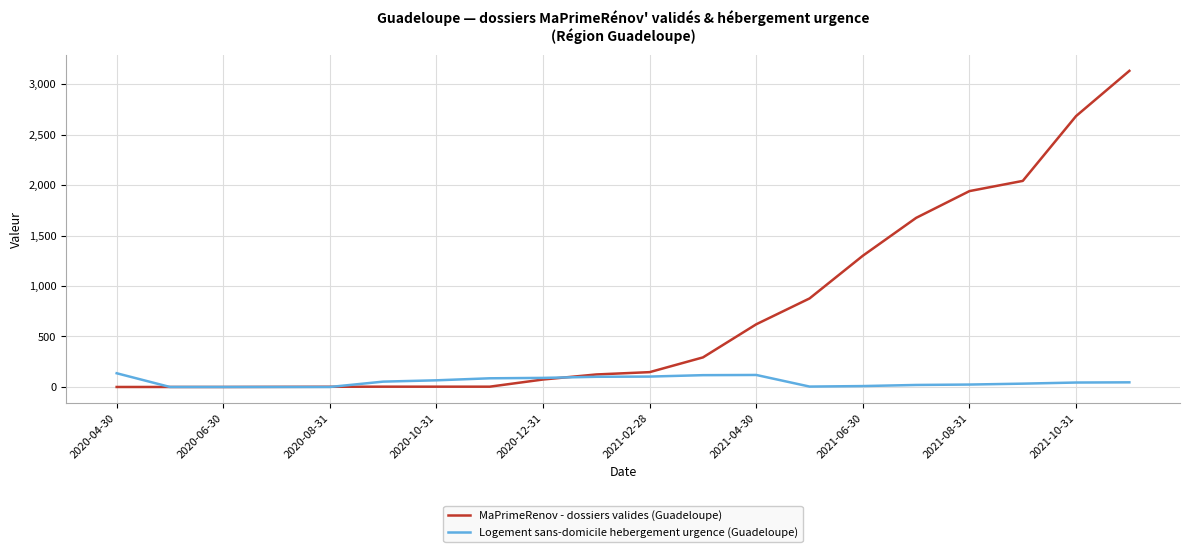

How many lines are shown in the chart?

2